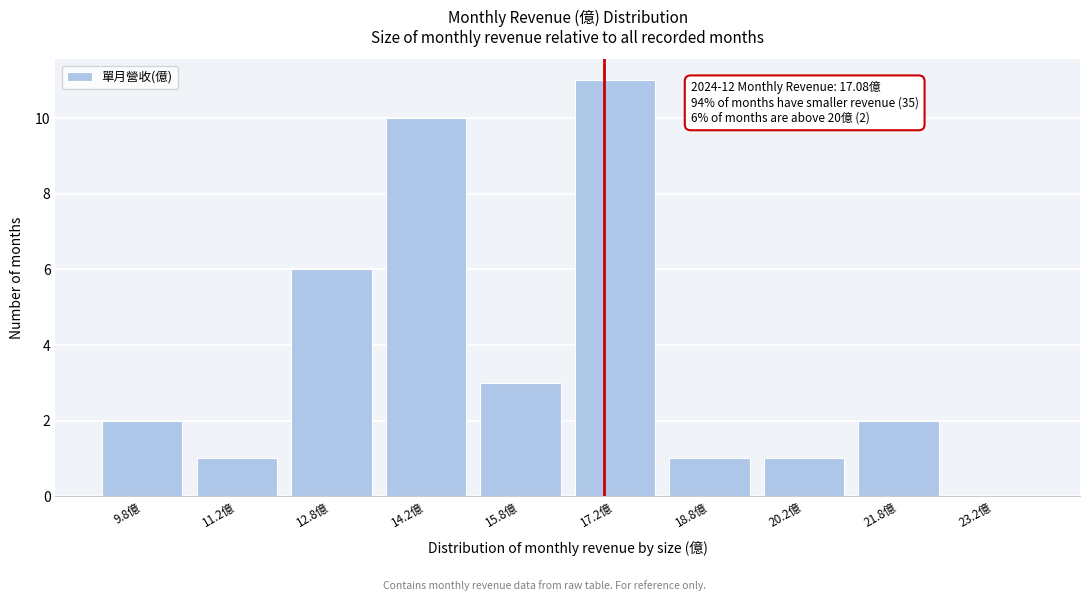

Which range on the x-axis has the tallest bar?

16.5 to 18.0